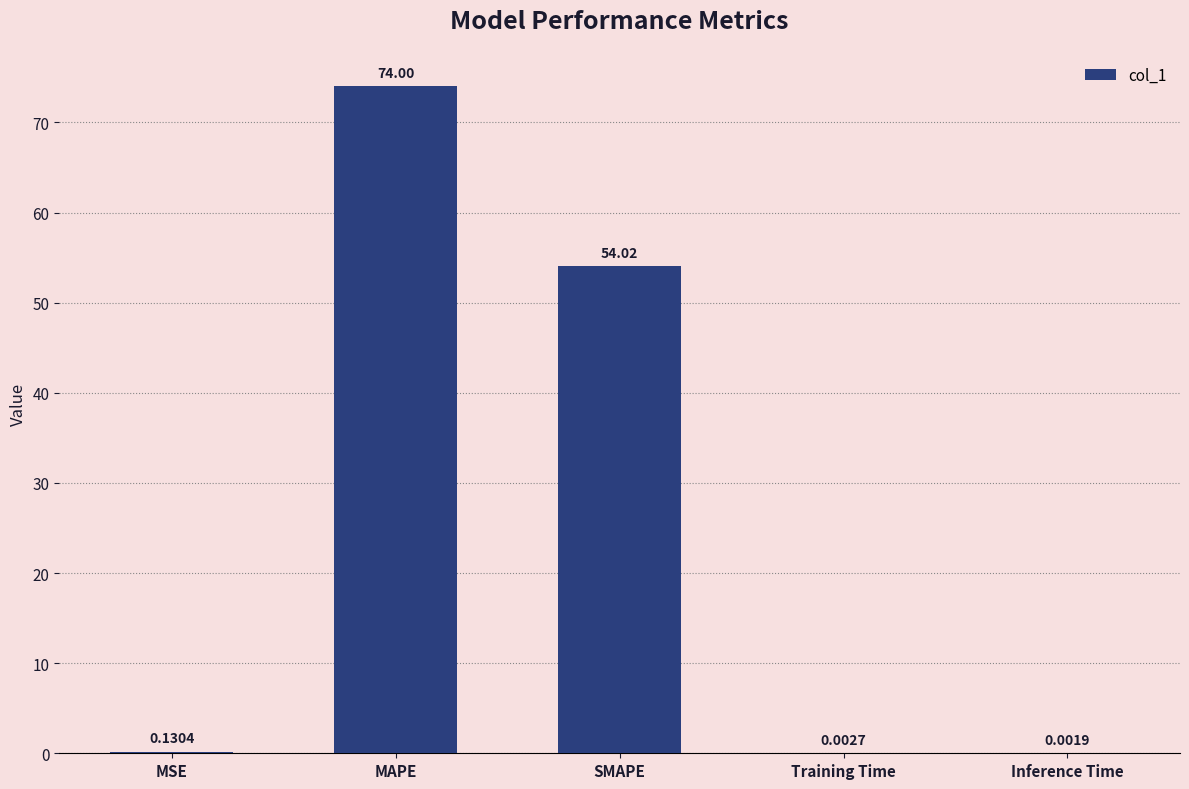

The chart shows a value of 14.2 at SMAPE. True or false?

False